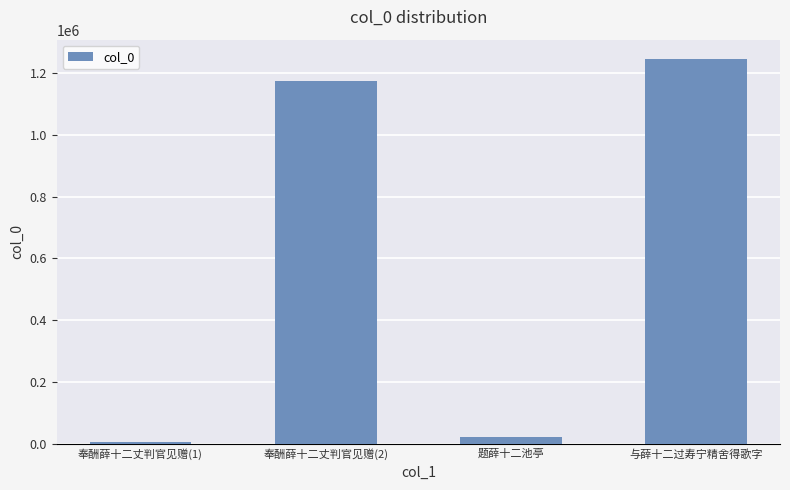

What is the difference between the second highest and minimum values?

1166283